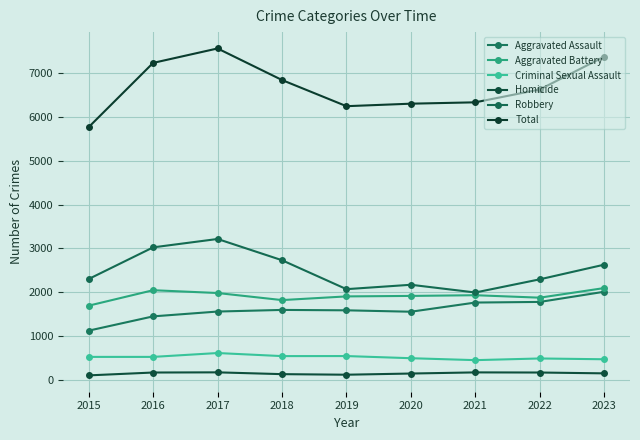

At which category does Aggravated Battery reach its first local valley?

2018